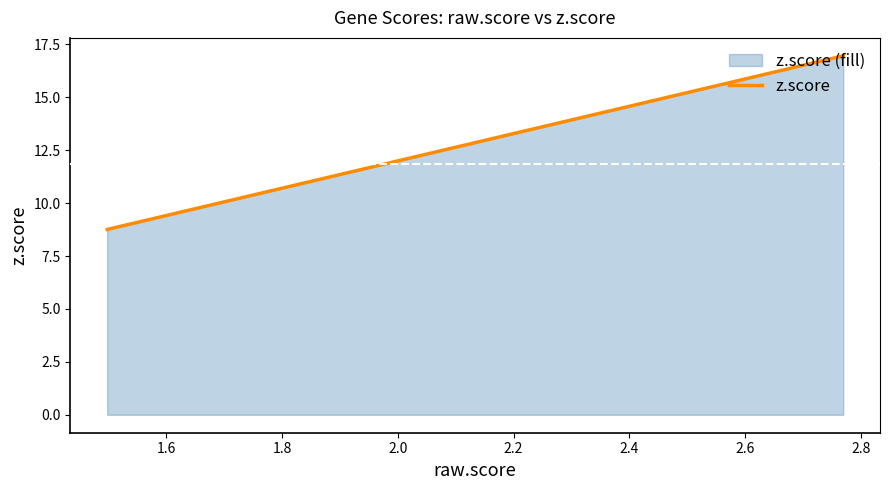

What is the greatest value displayed?

17.0